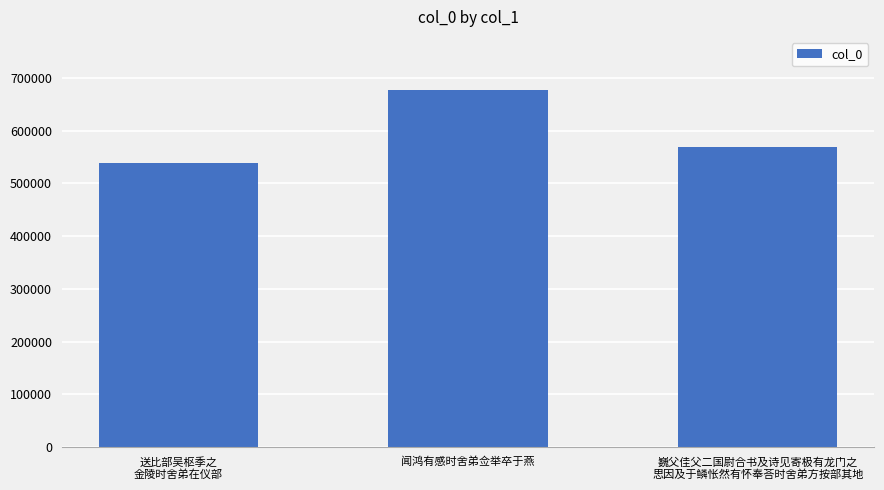

How many distinct data groups are displayed?

1